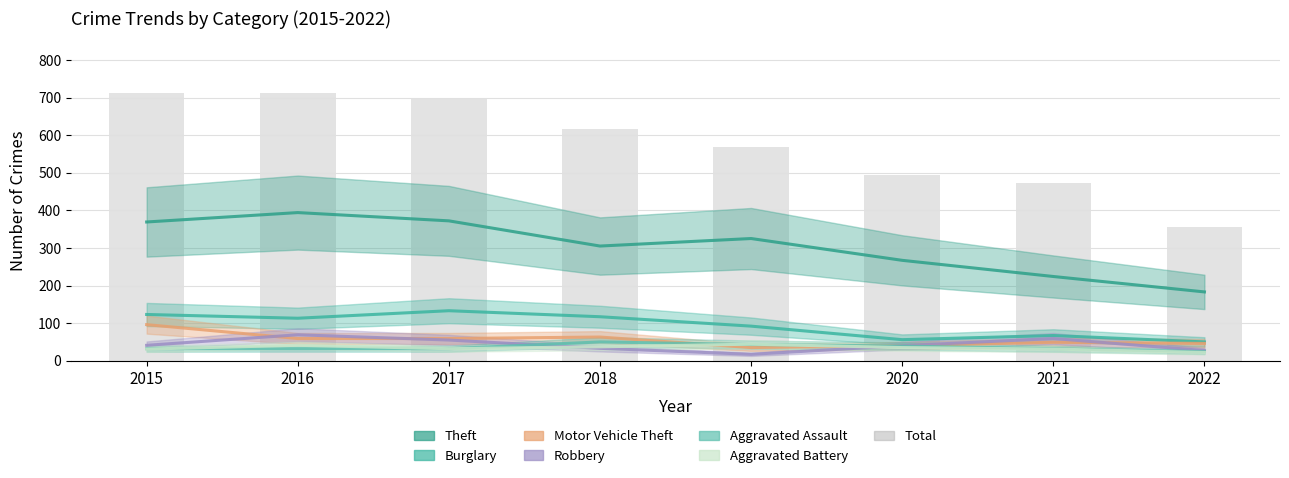

What is the approximate value at 2017?

697